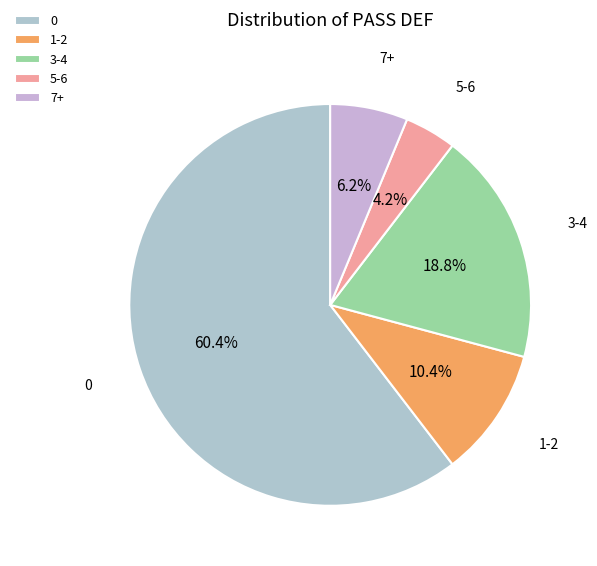

What is the ratio of the value at 3-4 to the value at 5-6?

4.5